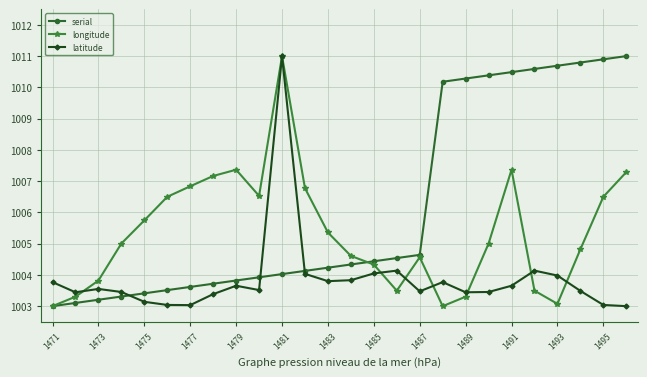

True or false: longitude has more than 1 points higher than both neighbors.

True